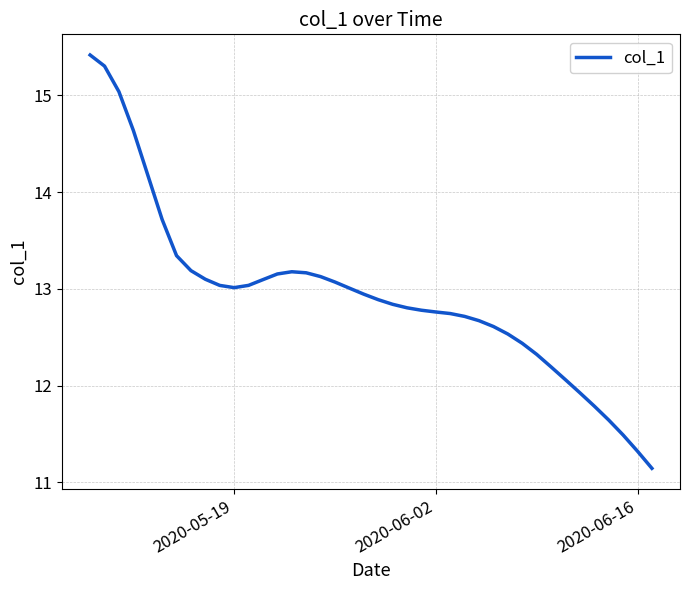

What is the difference between the maximum and minimum values?

4.3